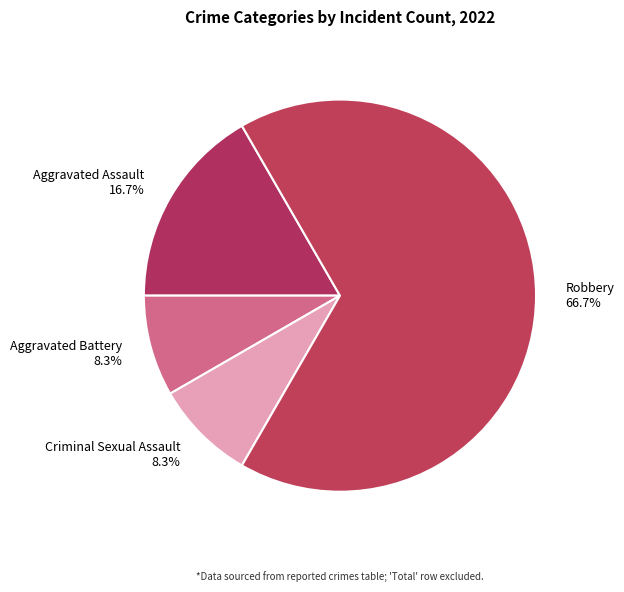

Is it true that Criminal Sexual Assault is 8% of the pie?

True